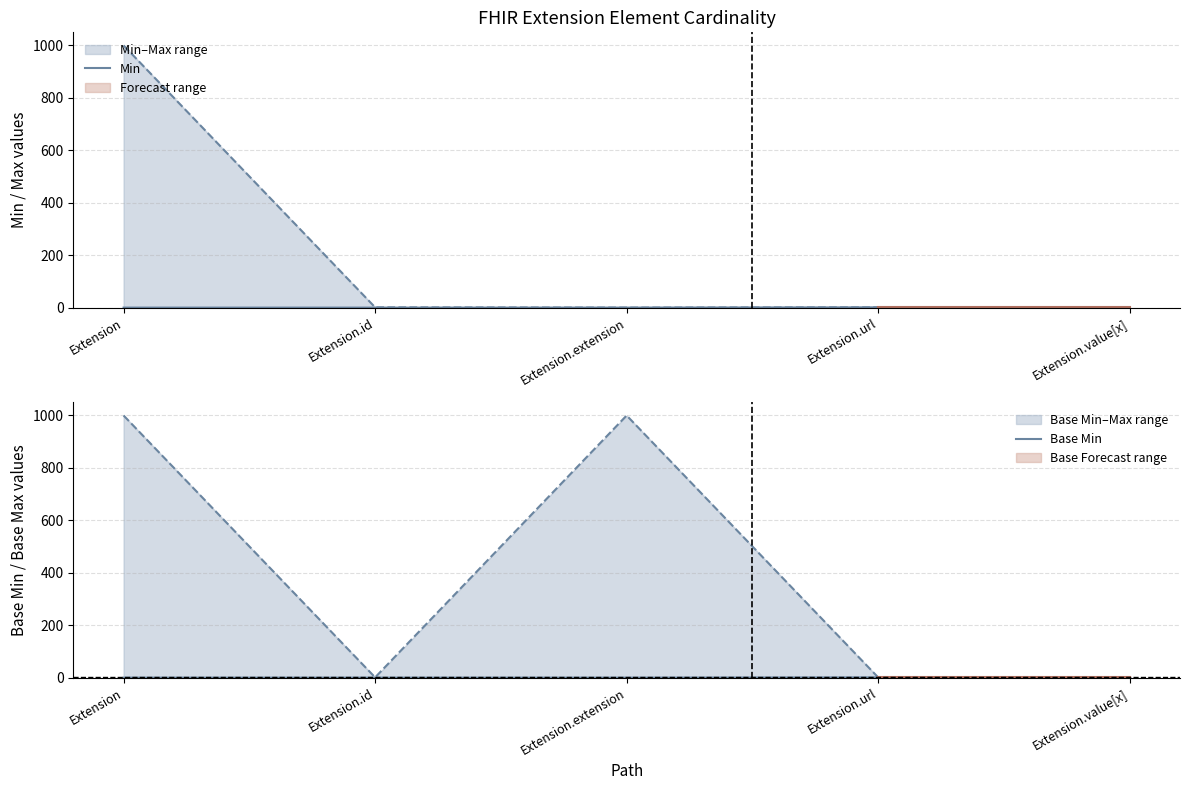

Which series has the largest range (max minus min)?

Min